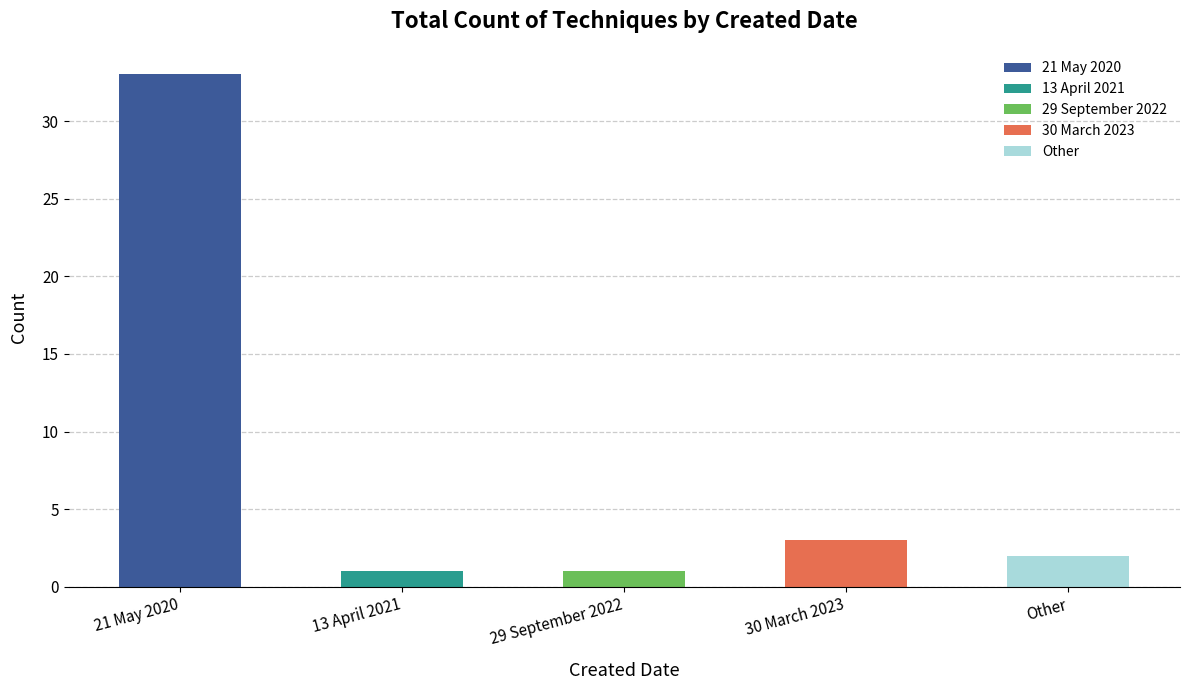

Reading right to left, transcribe all the data shown in this chart.

Other=2	30 March 2023=3	29 September 2022=1	13 April 2021=1	21 May 2020=33